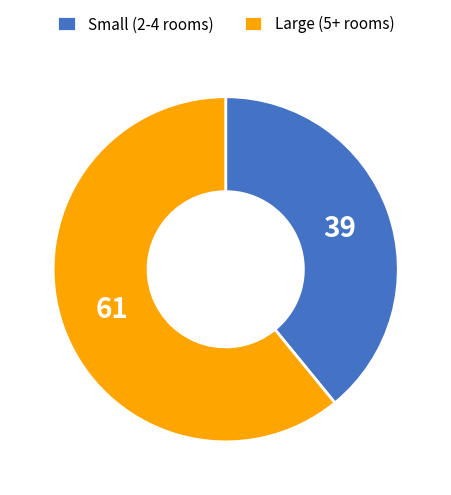

True or false: Large (5+ rooms) accounts for 49% of the total.

False